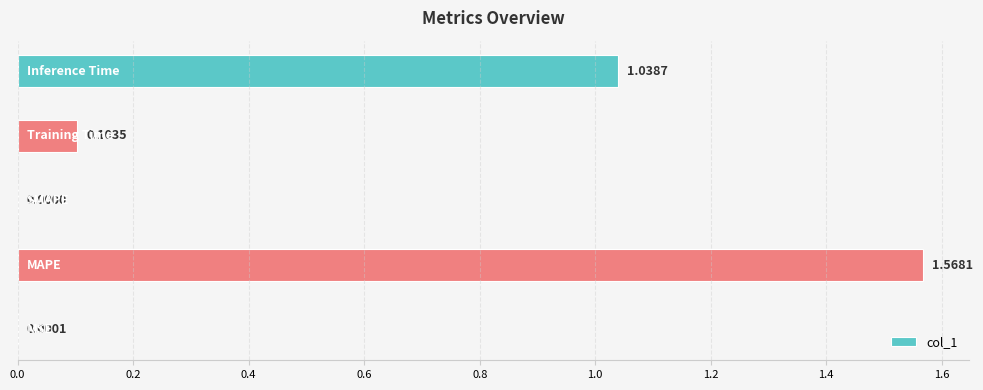

How many positive values are there?

4